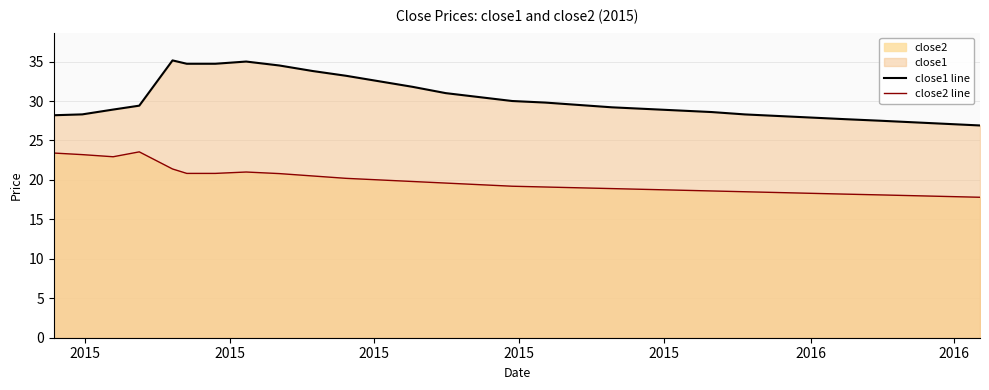

What is the greatest value displayed?

35.1